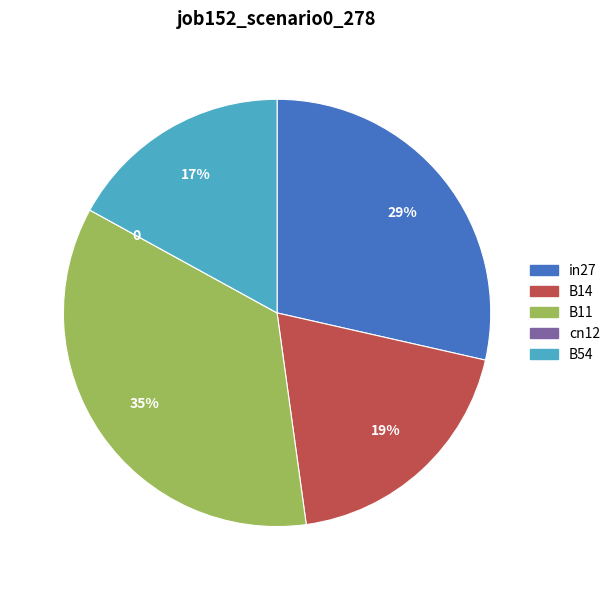

To the nearest percent, what percentage of the pie is B54?

17%